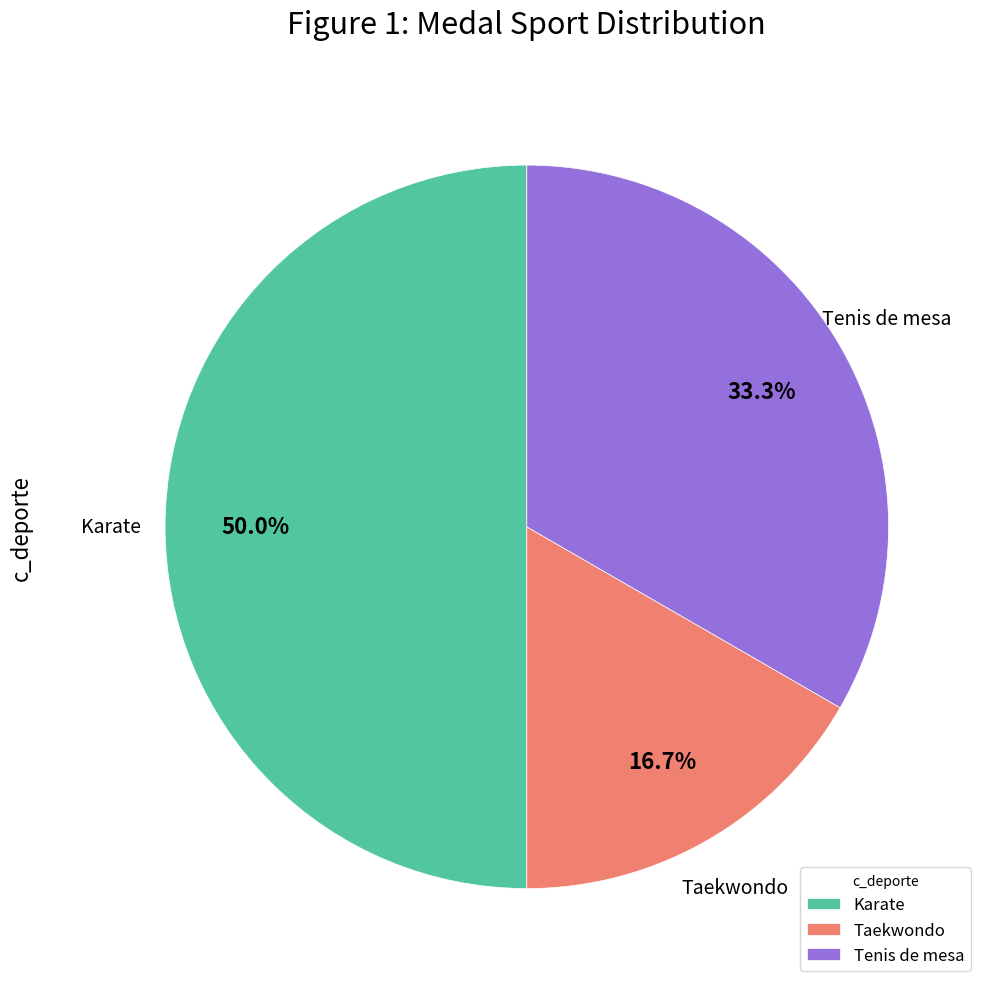

To the nearest percent, what percentage of the pie is Tenis de mesa?

33%